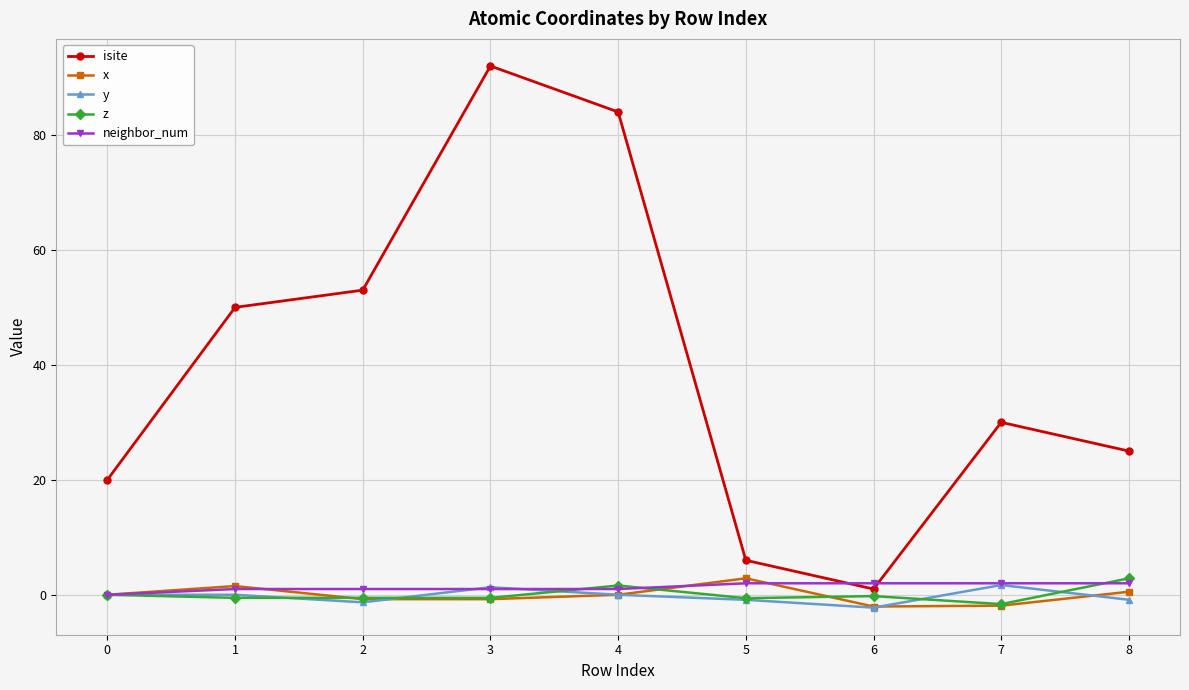

What is the minimum value shown in the chart?

-2.2